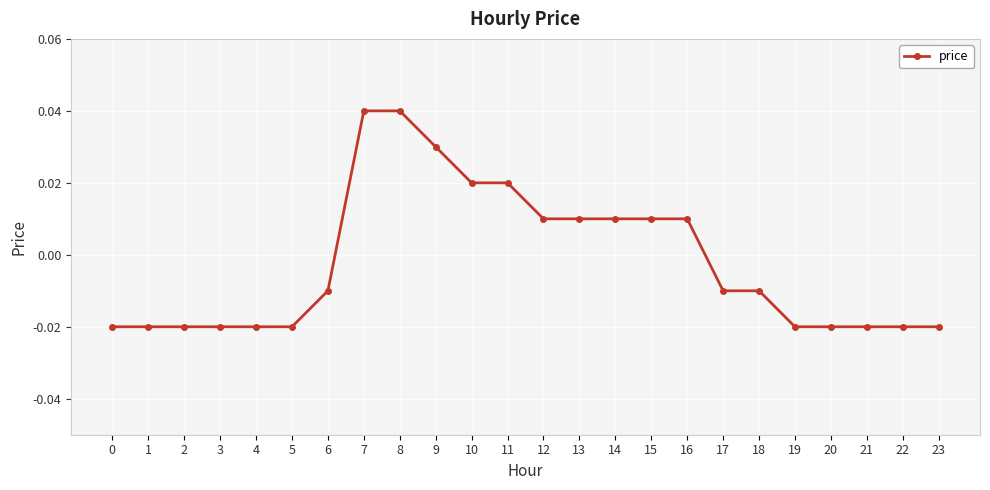

Where does the data first go above 0?

7